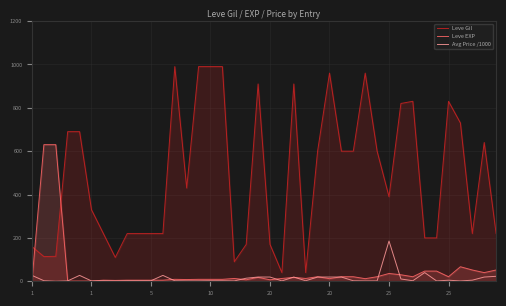

Reading left to right, list all the values displayed in this chart.

Leve Gil: 160.0	114.0	115.0	690.0	690.0	330.0	220.0	110.0	220.0	220.0	220.0	220.0	990.0	430.0	990.0	990.0	990.0	90.0	170.0	910.0	170.0	40.0	910.0	40.0	600.0	960.0	600.0	600.0	960.0	600.0	390.0	820.0	830.0	200.0	200.0	830.0	730.0	220.0	640.0	220.0
Leve EXP: 1.0	630.0	630.0	1.0	1.0	1.0	5.0	4.0	5.0	5.0	5.0	5.0	9.0	8.0	9.0	9.0	9.0	13.0	7.0	18.0	7.0	13.0	18.0	13.0	21.0	12.0	21.0	21.0	12.0	21.0	36.0	30.0	21.0	47.0	47.0	21.0	67.0	52.0	40.0	52.0
Avg Price /1000: 27.1	2.6	0.2	1.8	27.1	1.6	2.5	1.6	2.4	2.5	2.4	27.1	2.3	1.6	1.7	2.4	2.4	1.8	14.1	19.5	19.5	1.7	19.5	2.4	19.5	19.5	19.5	2.3	1.6	1.7	185.6	10.6	2.4	40.0	1.5	4.9	1.6	5.1	19.5	22.9